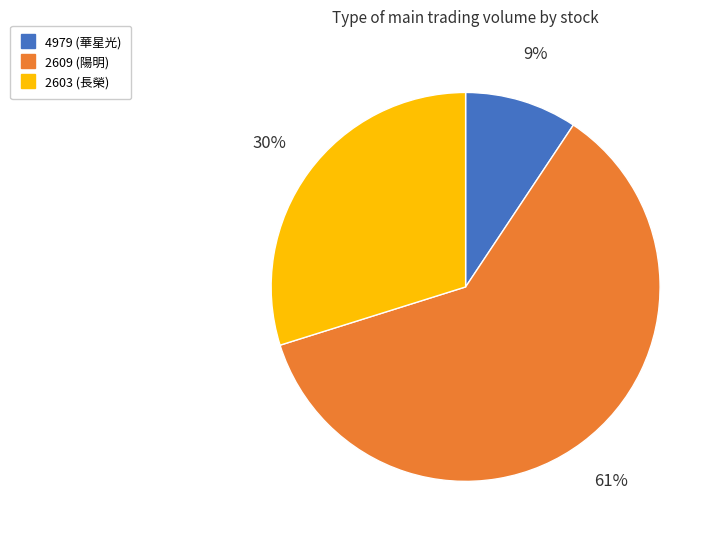

Is the sum of 2609 and 2603 greater than half?

Yes